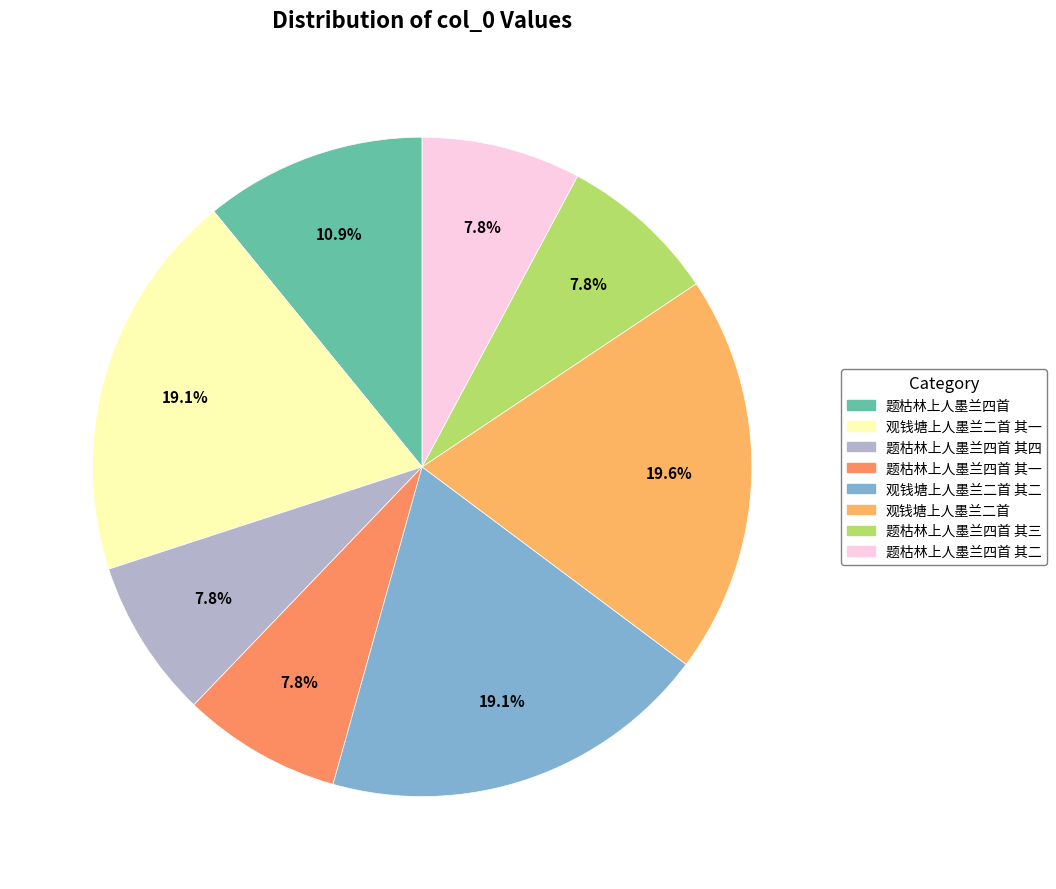

True or false: 观钱塘上人墨兰二首 accounts for 20% of the total.

True